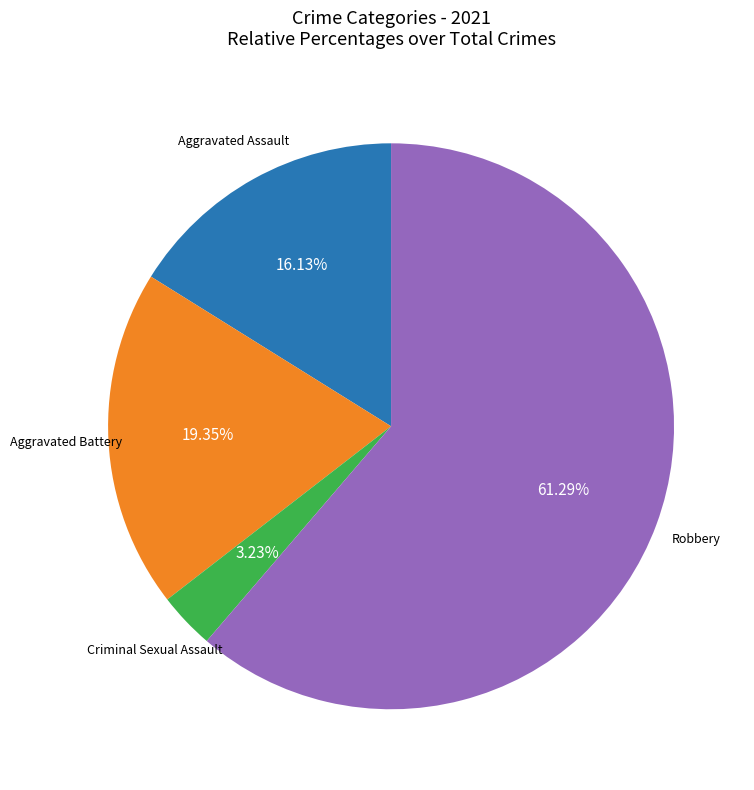

Is there a majority slice in this chart?

Yes